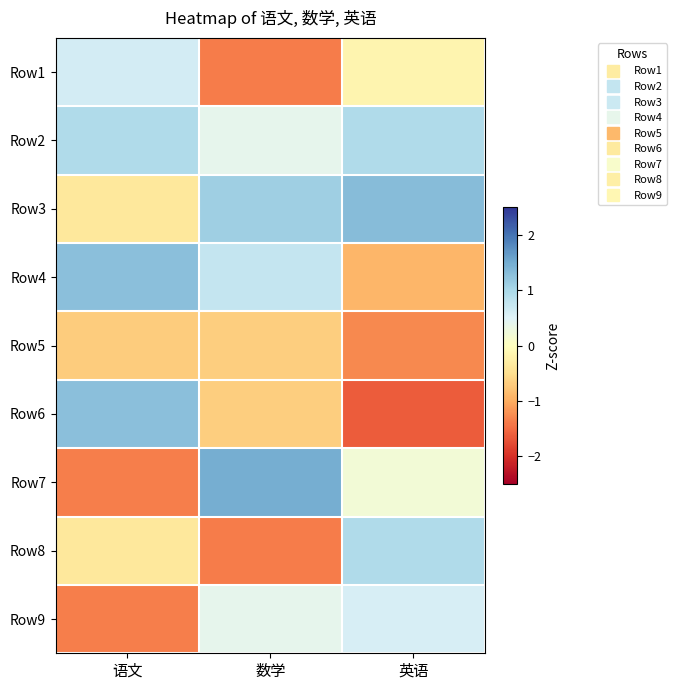

Rank the series at 语文 from lowest to highest value.

Row7, Row9, Row5, Row3, Row8, Row1, Row2, Row4, Row6